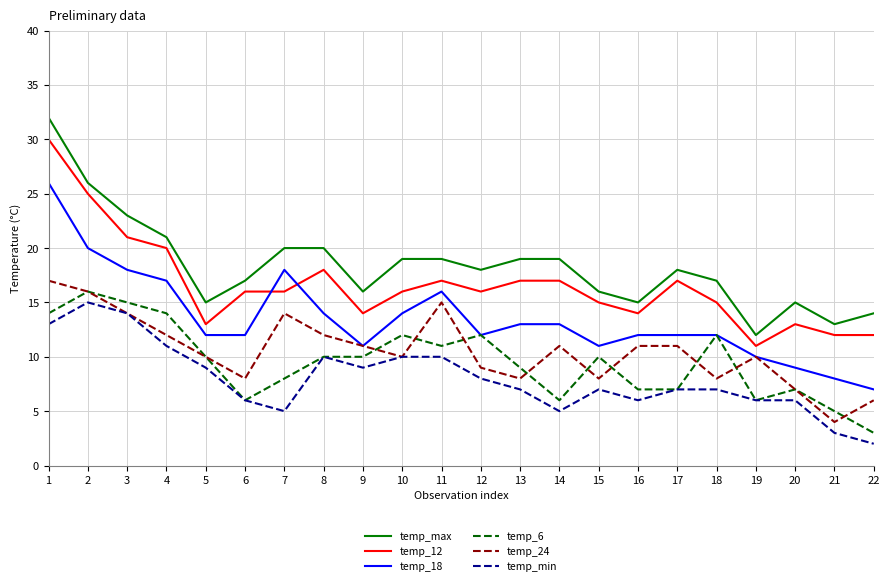

Is it true that temp_min equals 15 at 2?

True